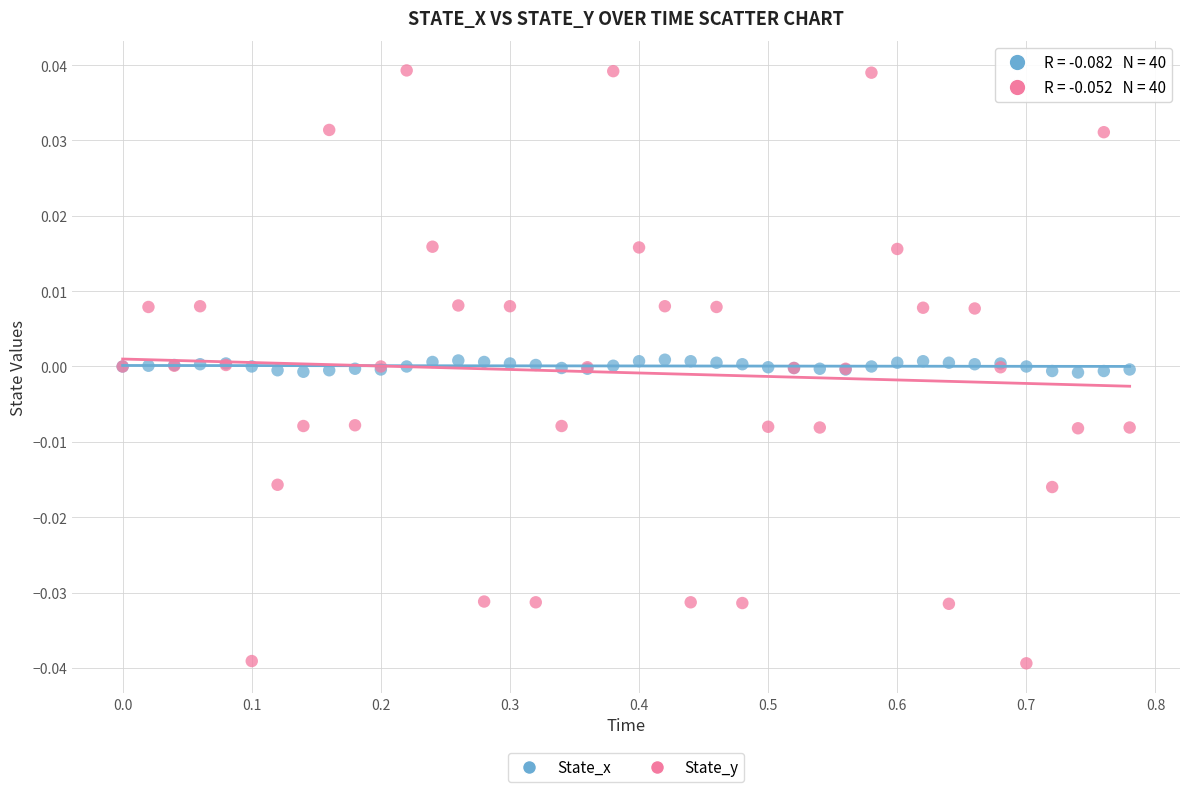

Which series contains the highest Y value?

State_y